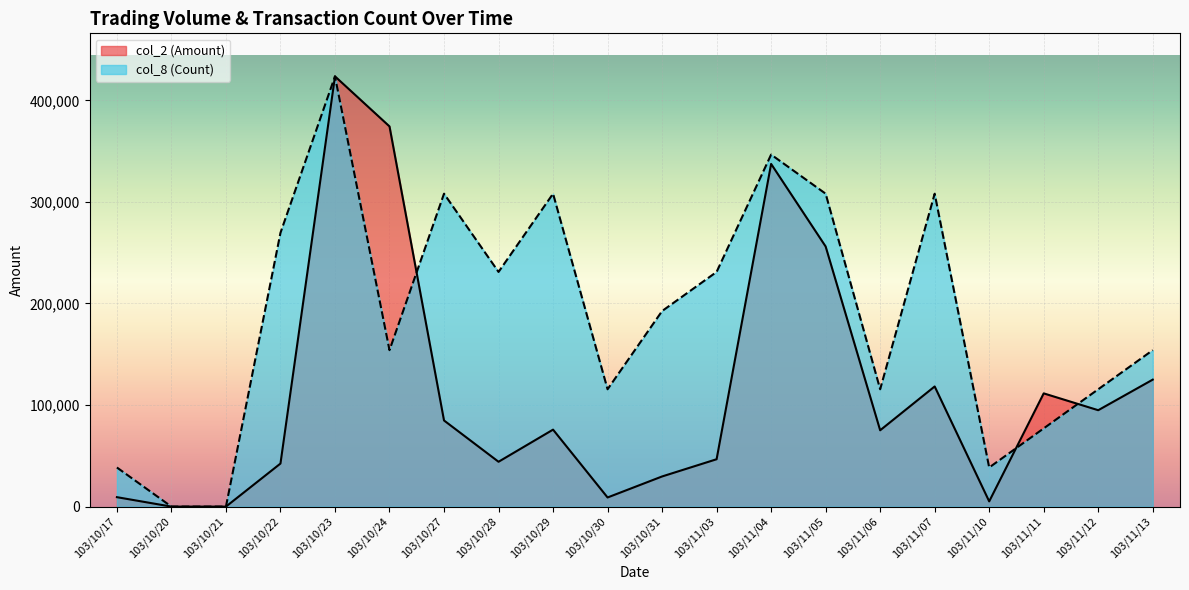

Reading right to left, list all the values displayed in this chart.

col_2 (Amount): 125030.0	94920.0	111500.0	5150.0	118310.0	75160.0	256120.0	337420.0	46650.0	29690.0	9000.0	75800.0	44160.0	84820.0	374360.0	423640.0	42400.0	0.0	0.0	9300.0
col_8 (Count): 154050.9	115538.2	77025.5	38512.7	308101.8	115538.2	308101.8	346614.5	231076.4	192563.6	115538.2	308101.8	231076.4	308101.8	154050.9	423640.0	269589.1	0.0	0.0	38512.7